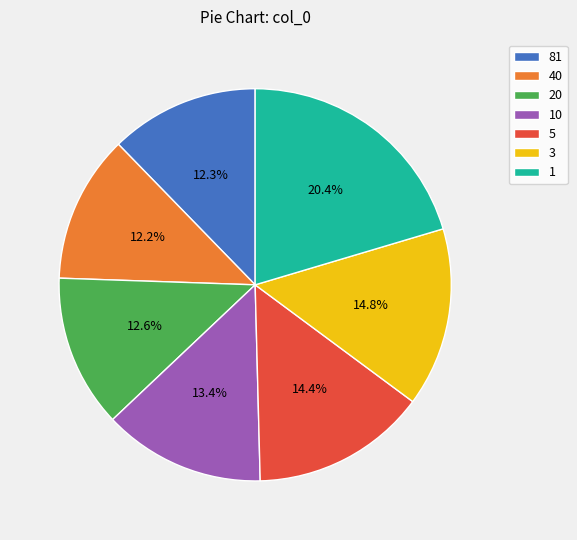

Do 10 and 1 together represent more than half of the pie?

No